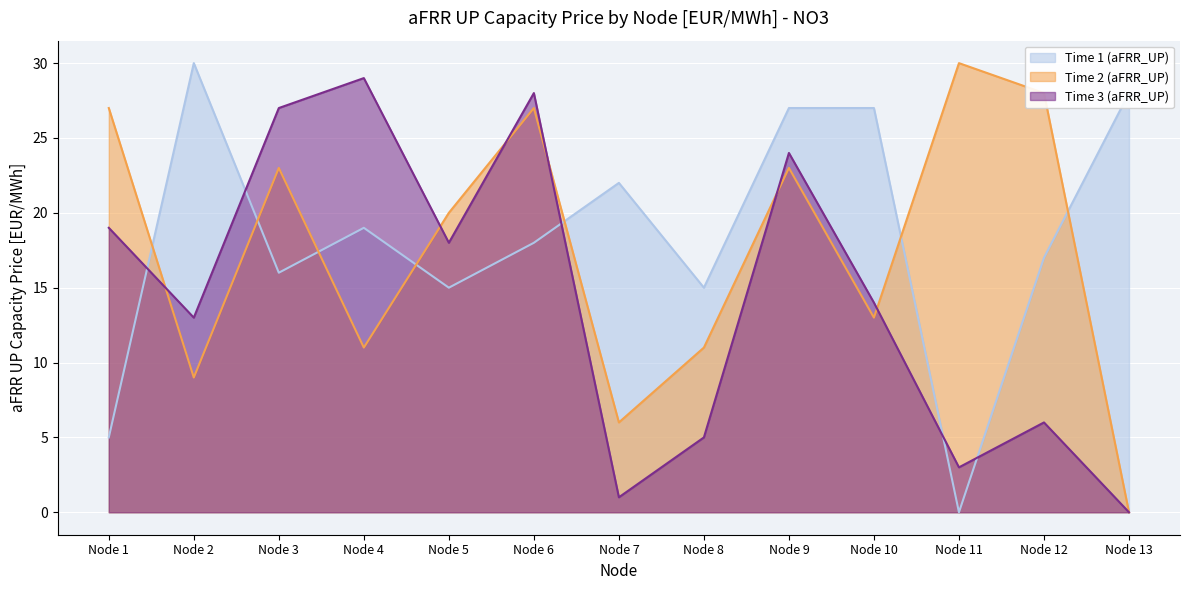

Which category has the lowest value across all series?

Node 11